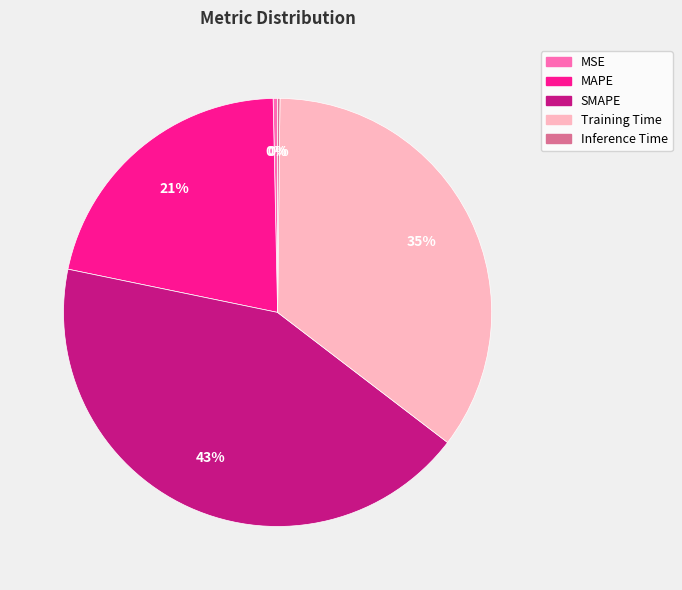

Is it true that SMAPE is 43% of the pie?

True